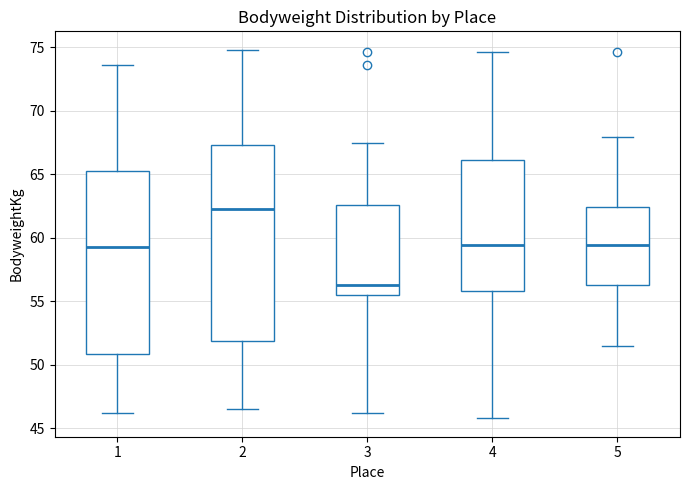

Reading left to right, transcribe this box plot: for each box, give where its median line is, the range the box spans, and where its two whiskers end, as read against the y-axis. The values are not printed on the chart, so give them approximately, as read against the axis.

1: median 59.5, box 51.0 to 65.5, whiskers 46.0 to 73.5
2: median 62.5, box 52.0 to 67.5, whiskers 46.5 to 75.0
3: median 56.5, box 55.5 to 62.5, whiskers 46.0 to 67.5
4: median 59.5, box 56.0 to 66.0, whiskers 46.0 to 74.5
5: median 59.5, box 56.5 to 62.5, whiskers 51.5 to 68.0